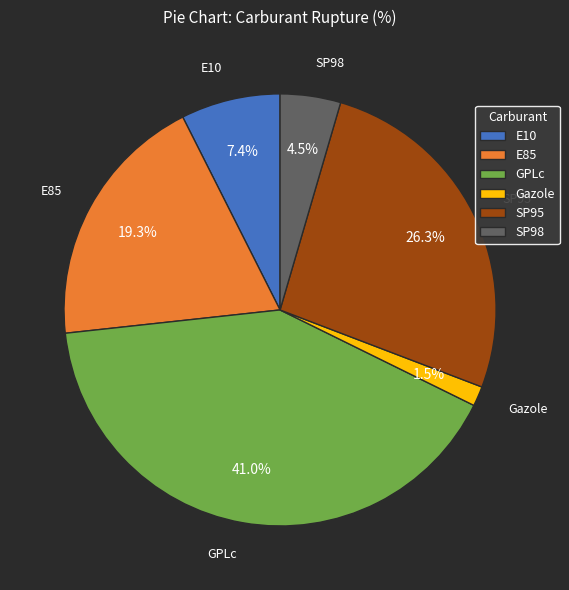

True or false: SP95 accounts for 32% of the total.

False